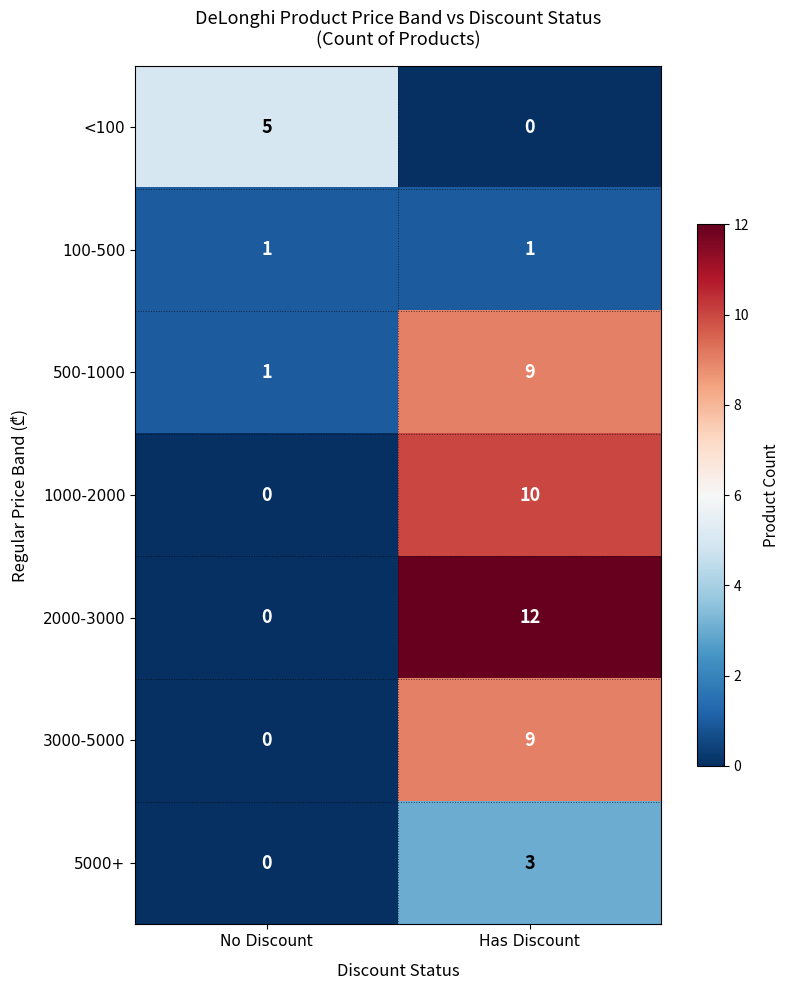

Which series changed the most between No Discount and Has Discount?

2000-3000